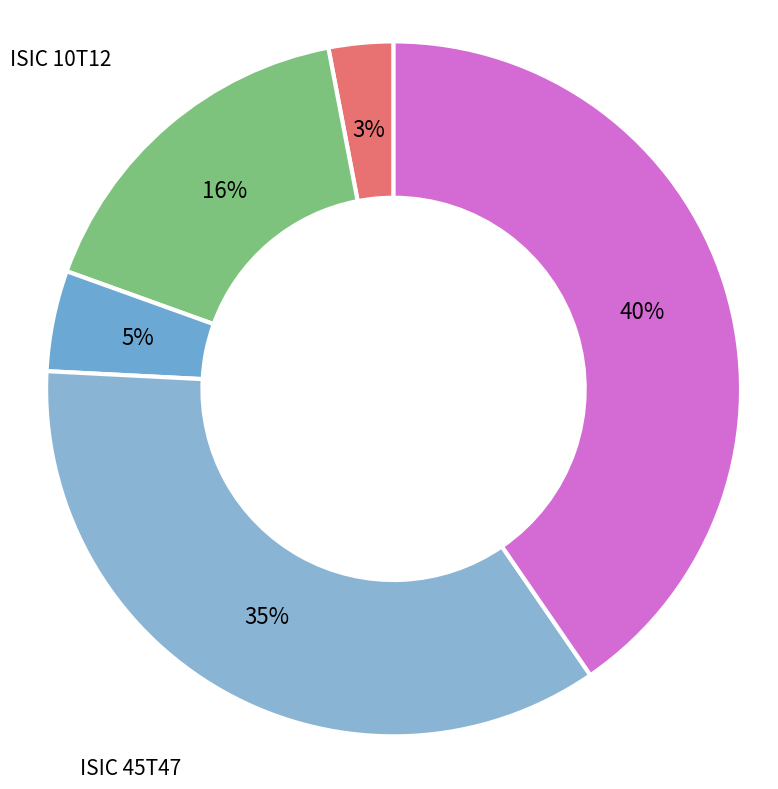

The ISIC 68 slice represents 40% of the pie. True or false?

True